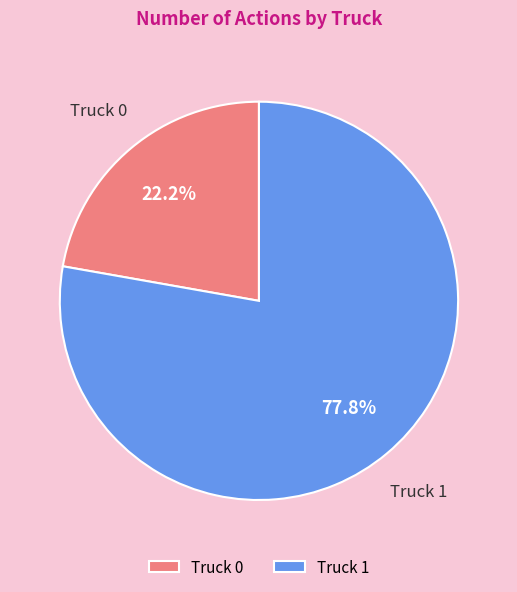

Is Truck 0 the majority of the pie?

No